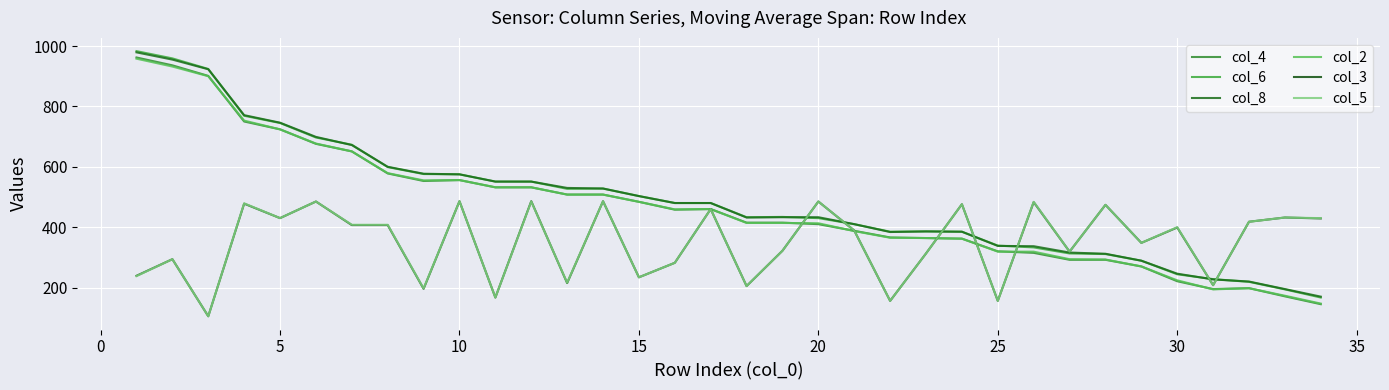

Does the chart display data point markers on the line(s)?

No